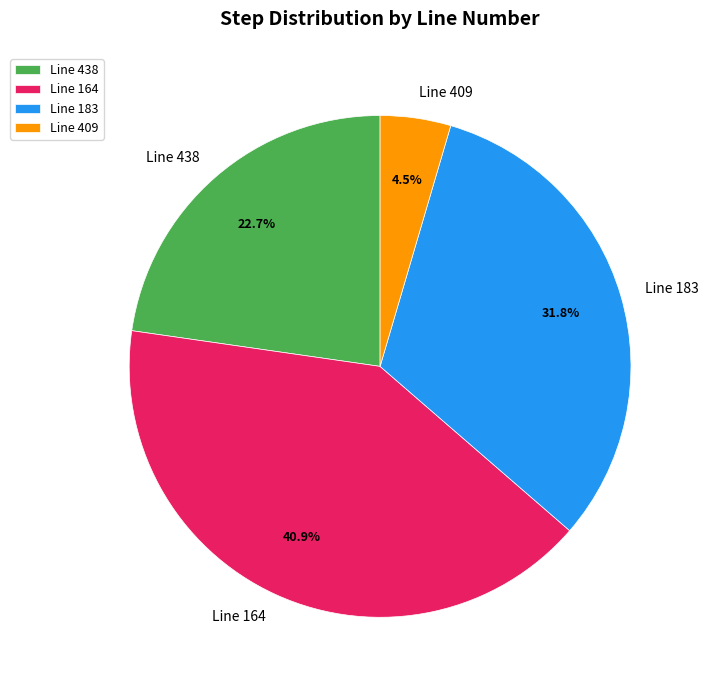

Count the number of slices in the pie.

4